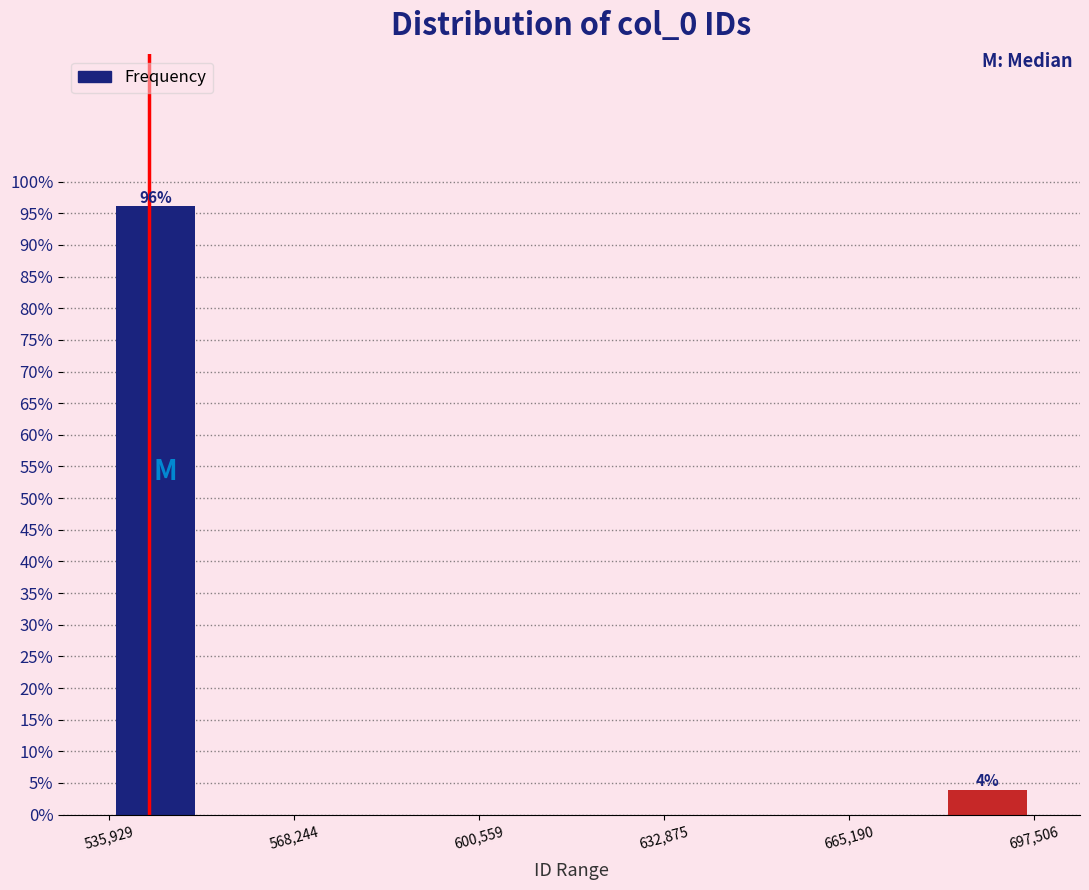

Around what value on the x-axis is the tallest bar? Give the approximate position of its centre, as read against the axis.

545000